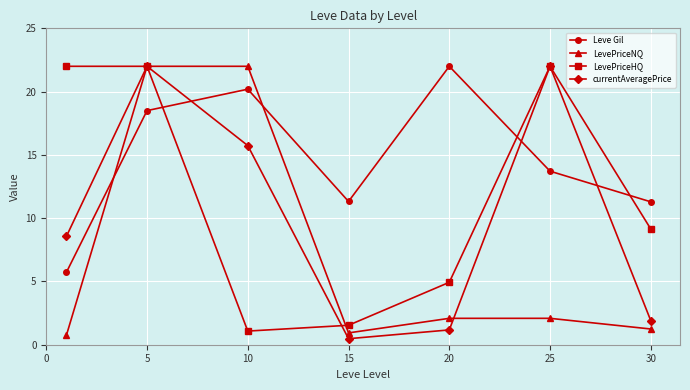

True or false: LevePriceNQ and LevePriceHQ intersect in this chart.

True